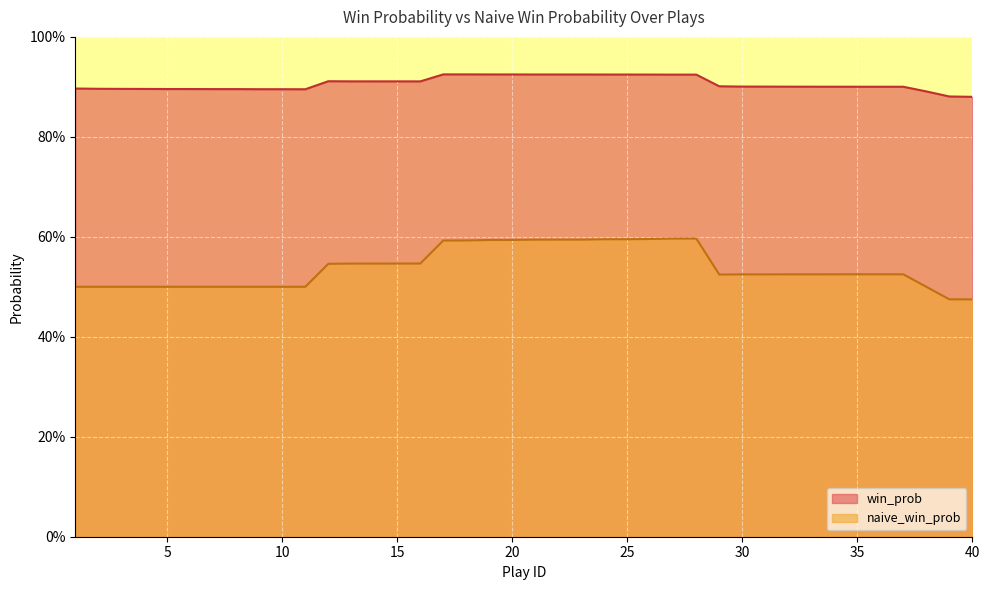

The naive_win_prob series shows 0.5 at 38. True or false?

True